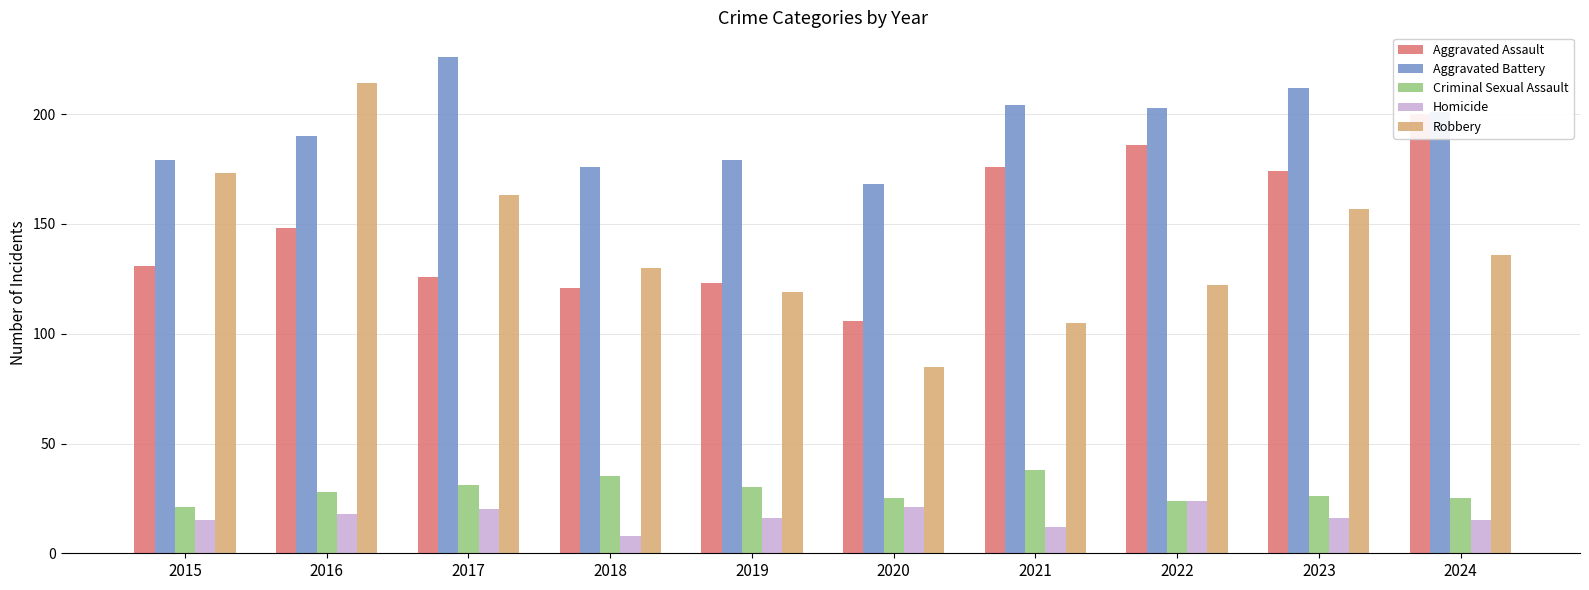

What is the difference between the maximum and second lowest values in the Criminal Sexual Assault series?

14